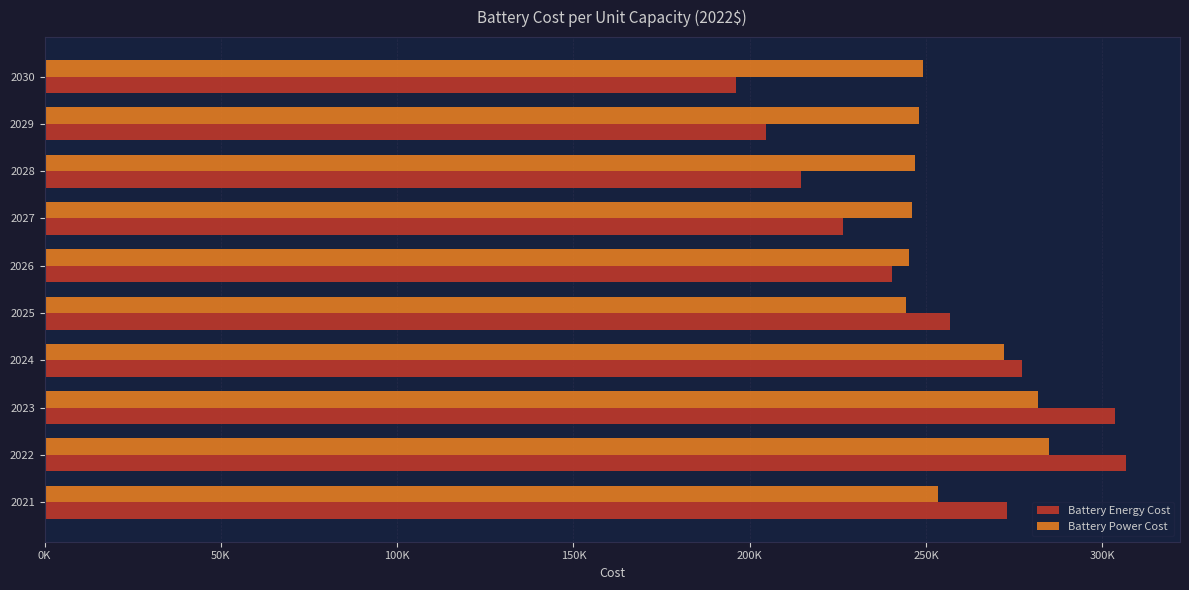

What are all the series names shown in the legend?

Battery Energy Cost, Battery Power Cost